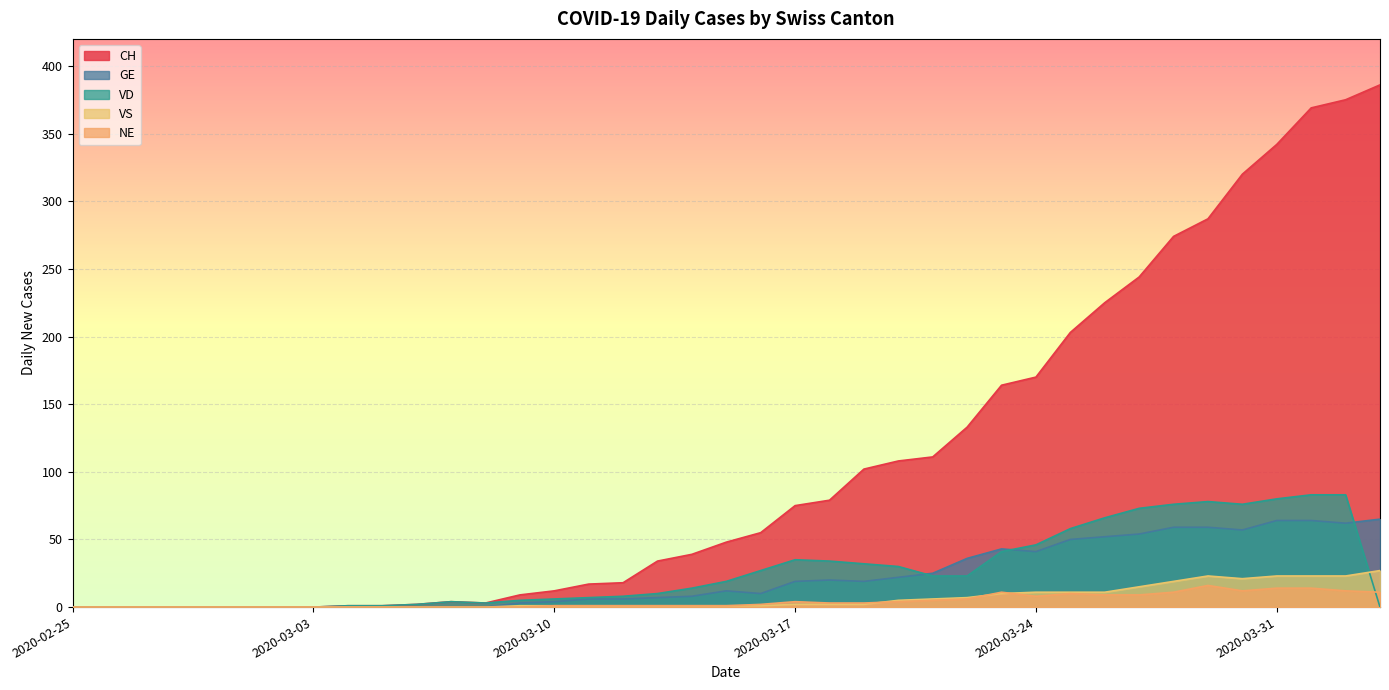

At which category does VD reach its first local peak?

2020-03-07